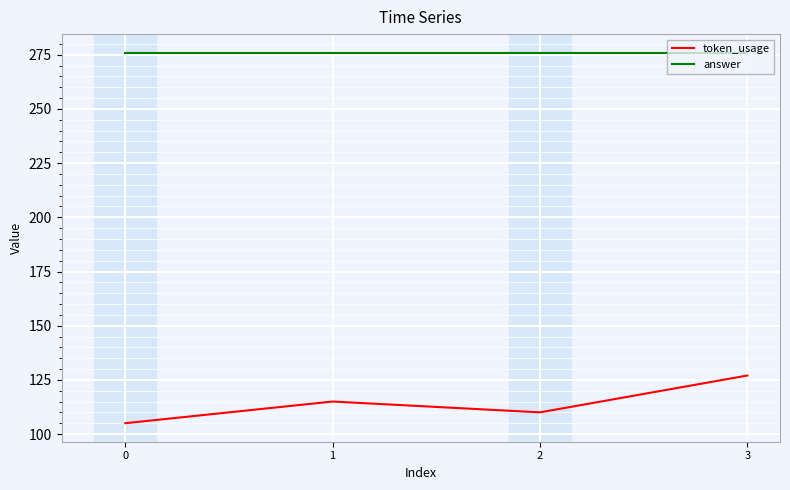

What is the difference between the maximum and minimum values in the token_usage series?

22